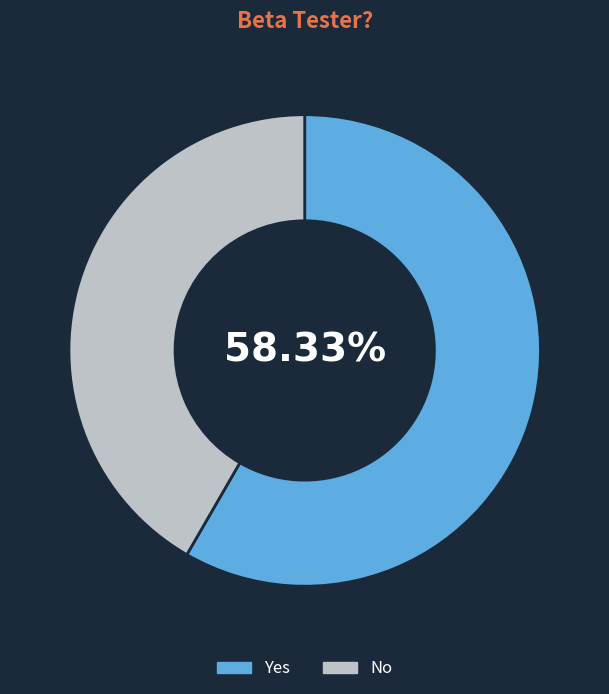

True or false: Yes accounts for 65% of the total.

False